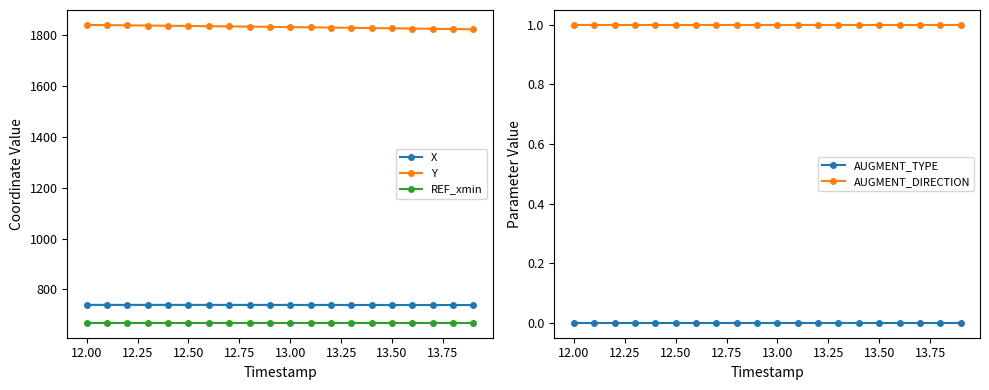

How many lines are shown in the chart?

5